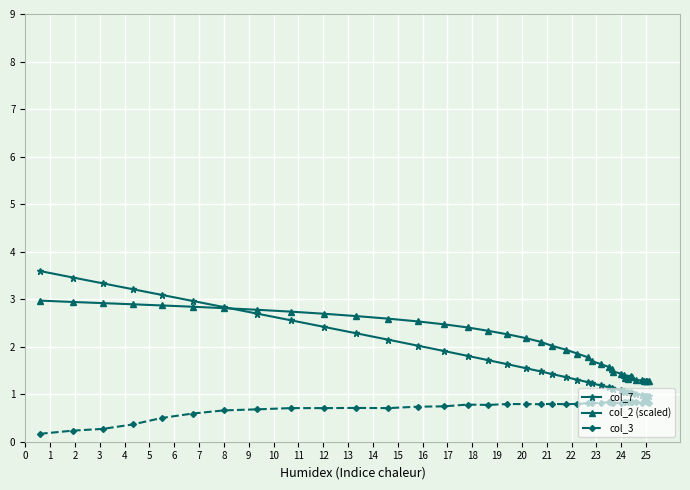

Which series has the largest range (max minus min)?

col_7